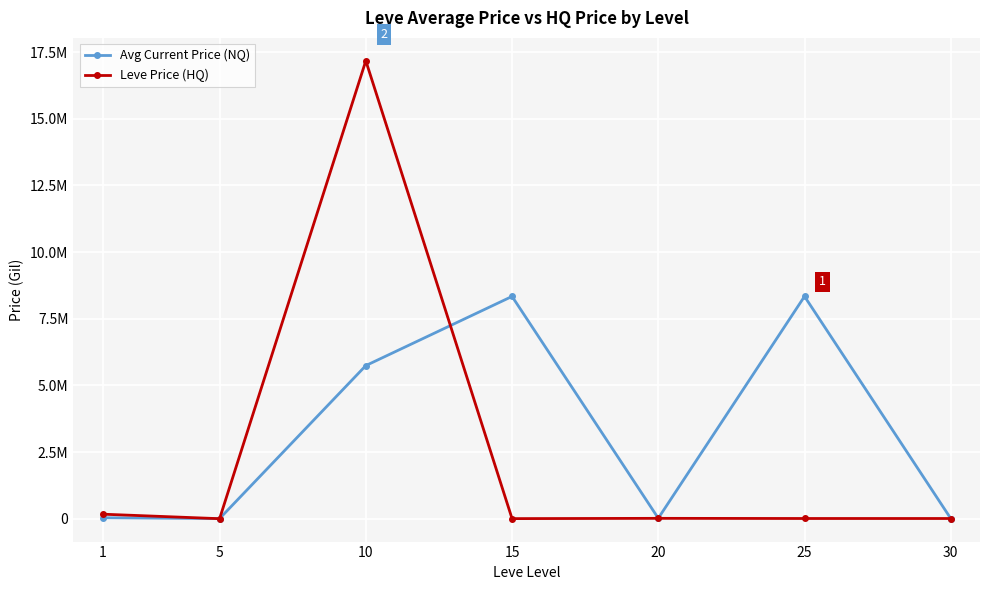

Rank the series by their maximum value, from lowest to highest.

Avg Current Price (NQ), Leve Price (HQ)